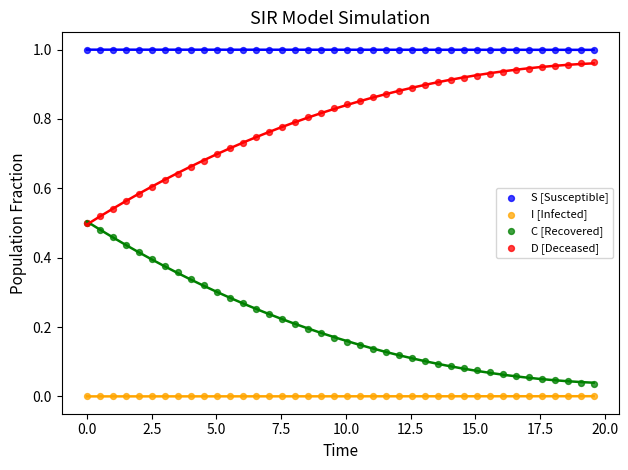

What are all the series names shown in the legend?

S [Susceptible], I [Infected], C [Recovered], D [Deceased]